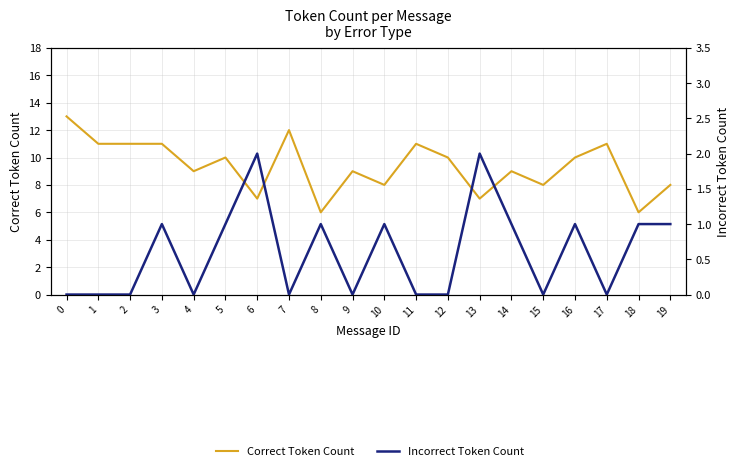

What is the total value across all series at 11?

11